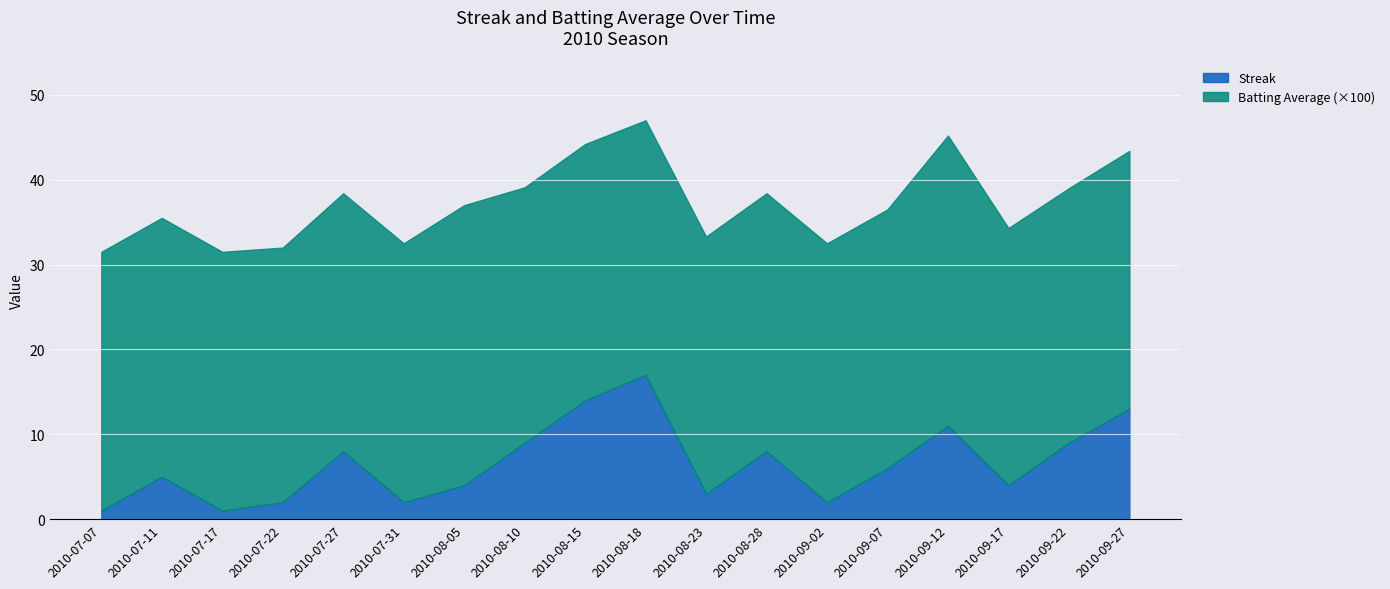

Between 2010-08-23 and 2010-07-11, which is larger?

2010-07-11